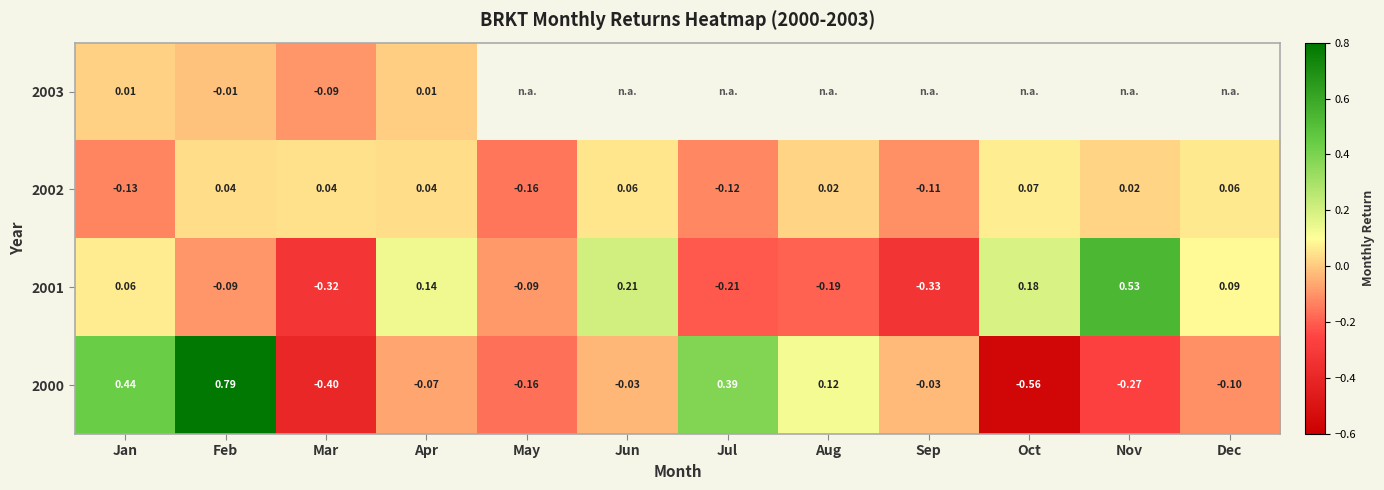

Where is 2001 nearest to the value 0?

Jan